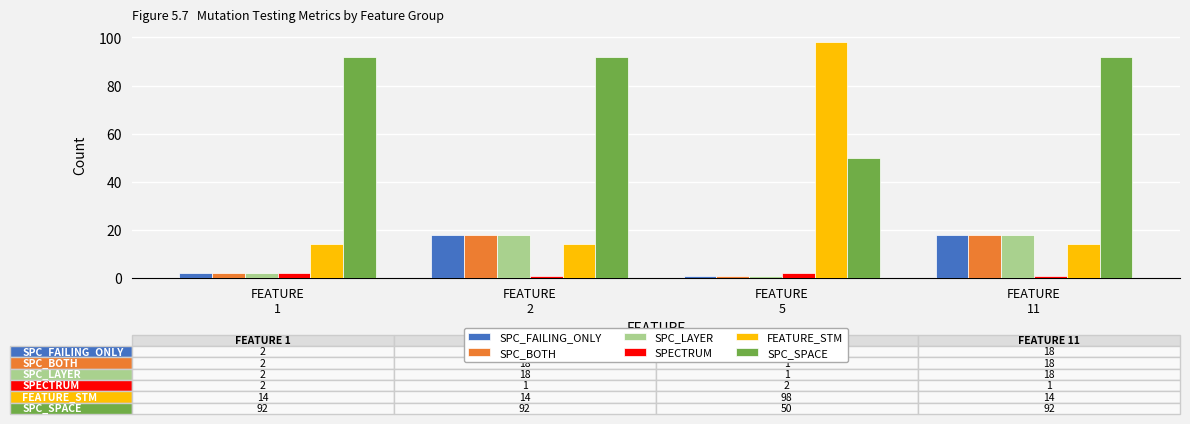

Reading left to right, extract all data points from this chart.

SPC_FAILING_ONLY: 2	18	1	18
SPC_BOTH: 2	18	1	18
SPC_LAYER: 2	18	1	18
SPECTRUM: 2	1	2	1
FEATURE_STM: 14	14	98	14
SPC_SPACE: 92	92	50	92